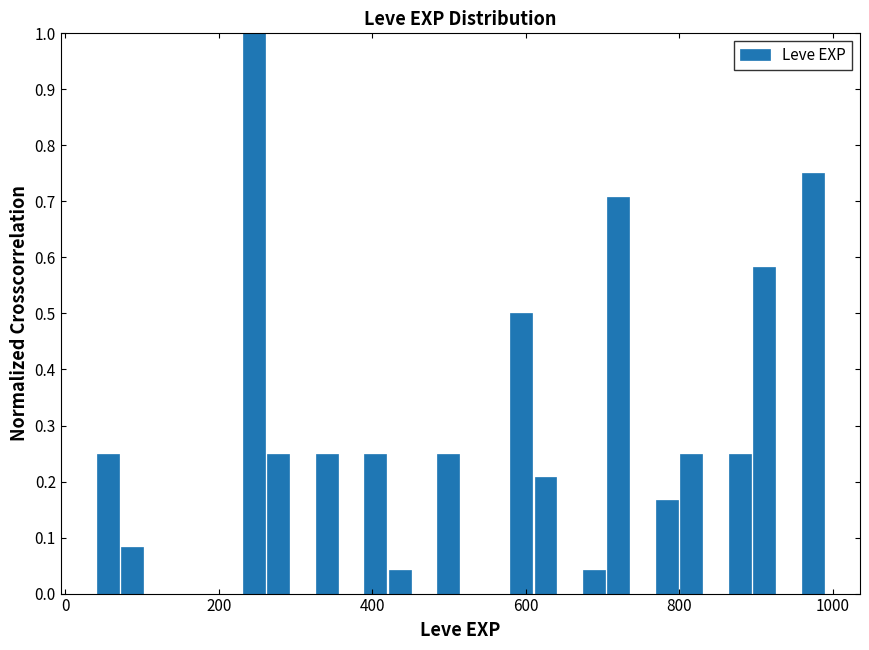

Read against the x-axis, roughly where is the centre of the tallest bar?

240